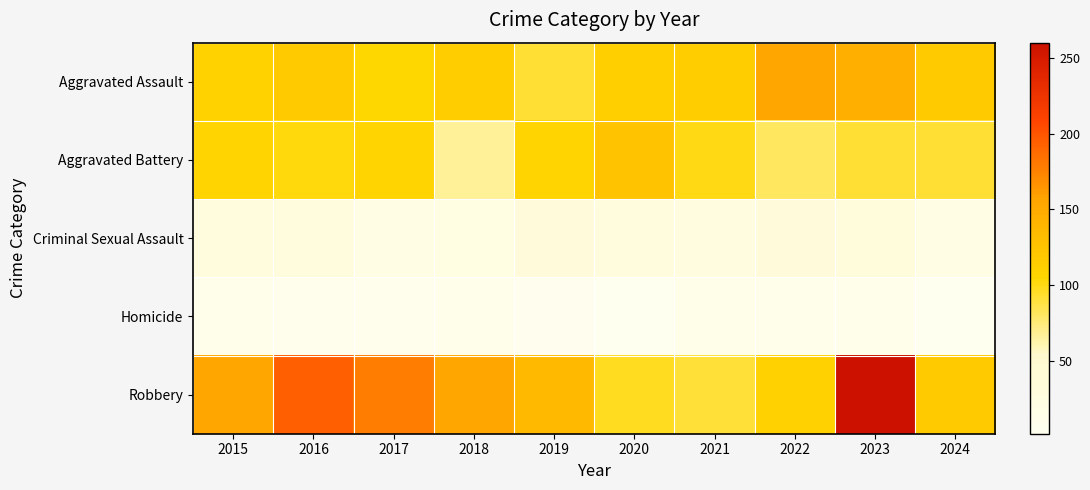

Reading left to right, list all the values displayed in this chart.

Aggravated Assault: 2015=110	2016=118	2017=105	2018=115	2019=92	2020=113	2021=115	2022=154	2023=146	2024=117
Aggravated Battery: 2015=108	2016=102	2017=108	2018=67	2019=108	2020=125	2021=100	2022=81	2023=92	2024=92
Criminal Sexual Assault: 2015=29	2016=30	2017=21	2018=22	2019=35	2020=28	2021=27	2022=35	2023=32	2024=21
Homicide: 2015=9	2016=7	2017=8	2018=10	2019=5	2020=2	2021=13	2022=9	2023=10	2024=3
Robbery: 2015=154	2016=194	2017=178	2018=155	2019=135	2020=97	2021=91	2022=111	2023=260	2024=118